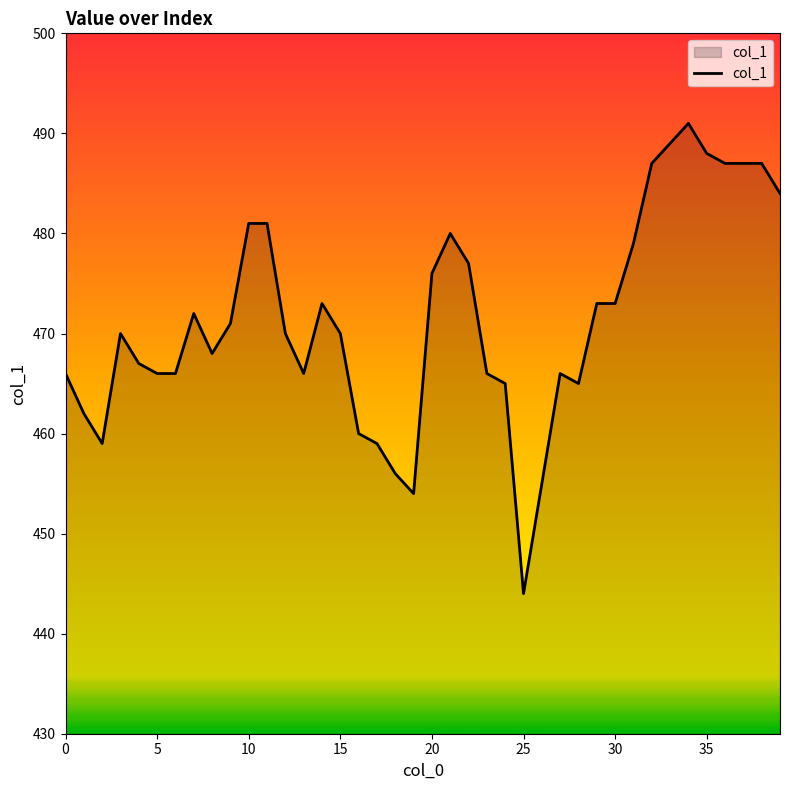

How many lines are shown in the chart?

1